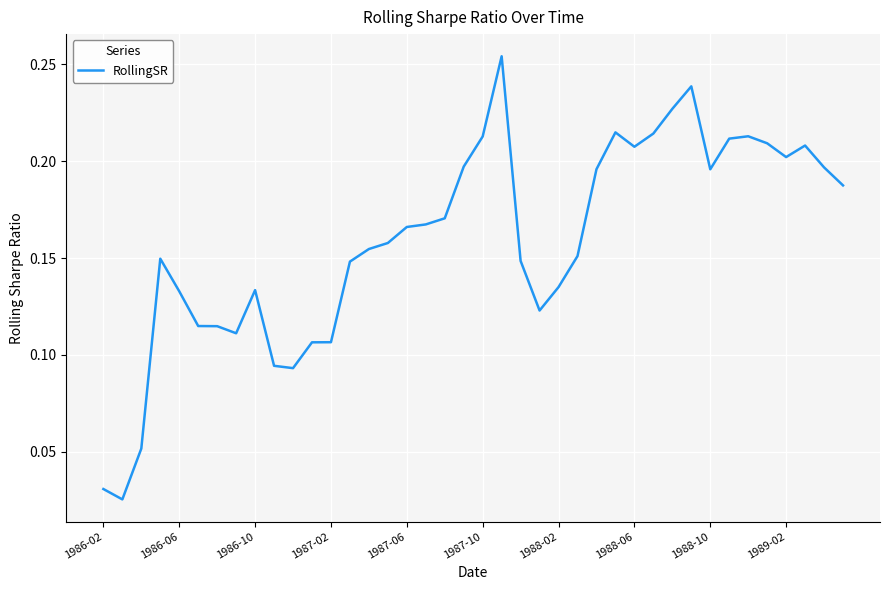

What is the change in value from 1986-02 to 1988-02?

+0.1